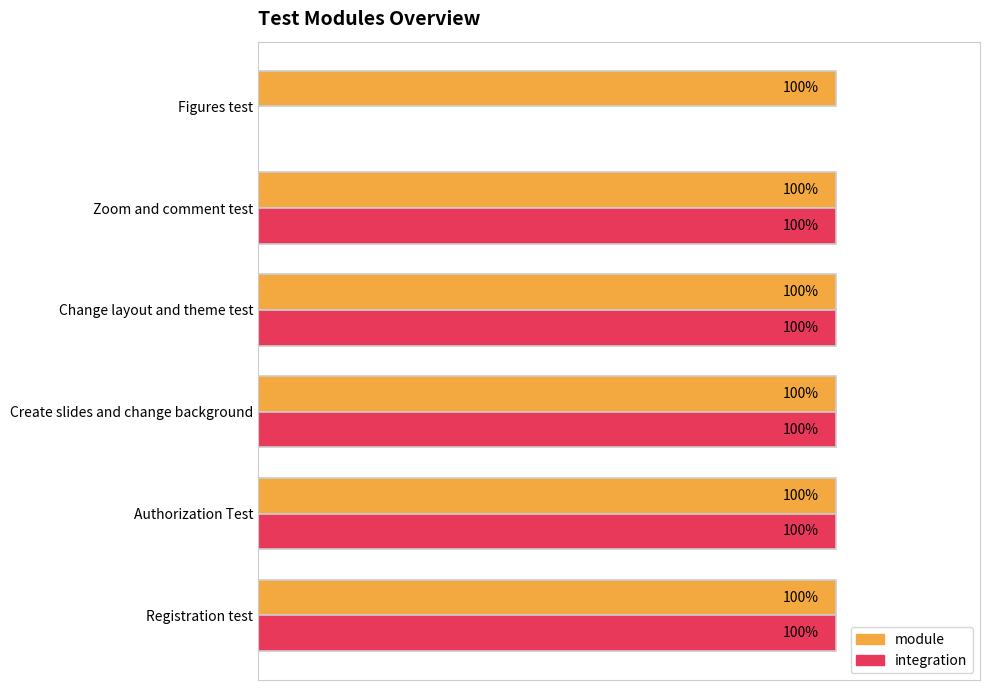

What are all the series names shown in the legend?

module, integration